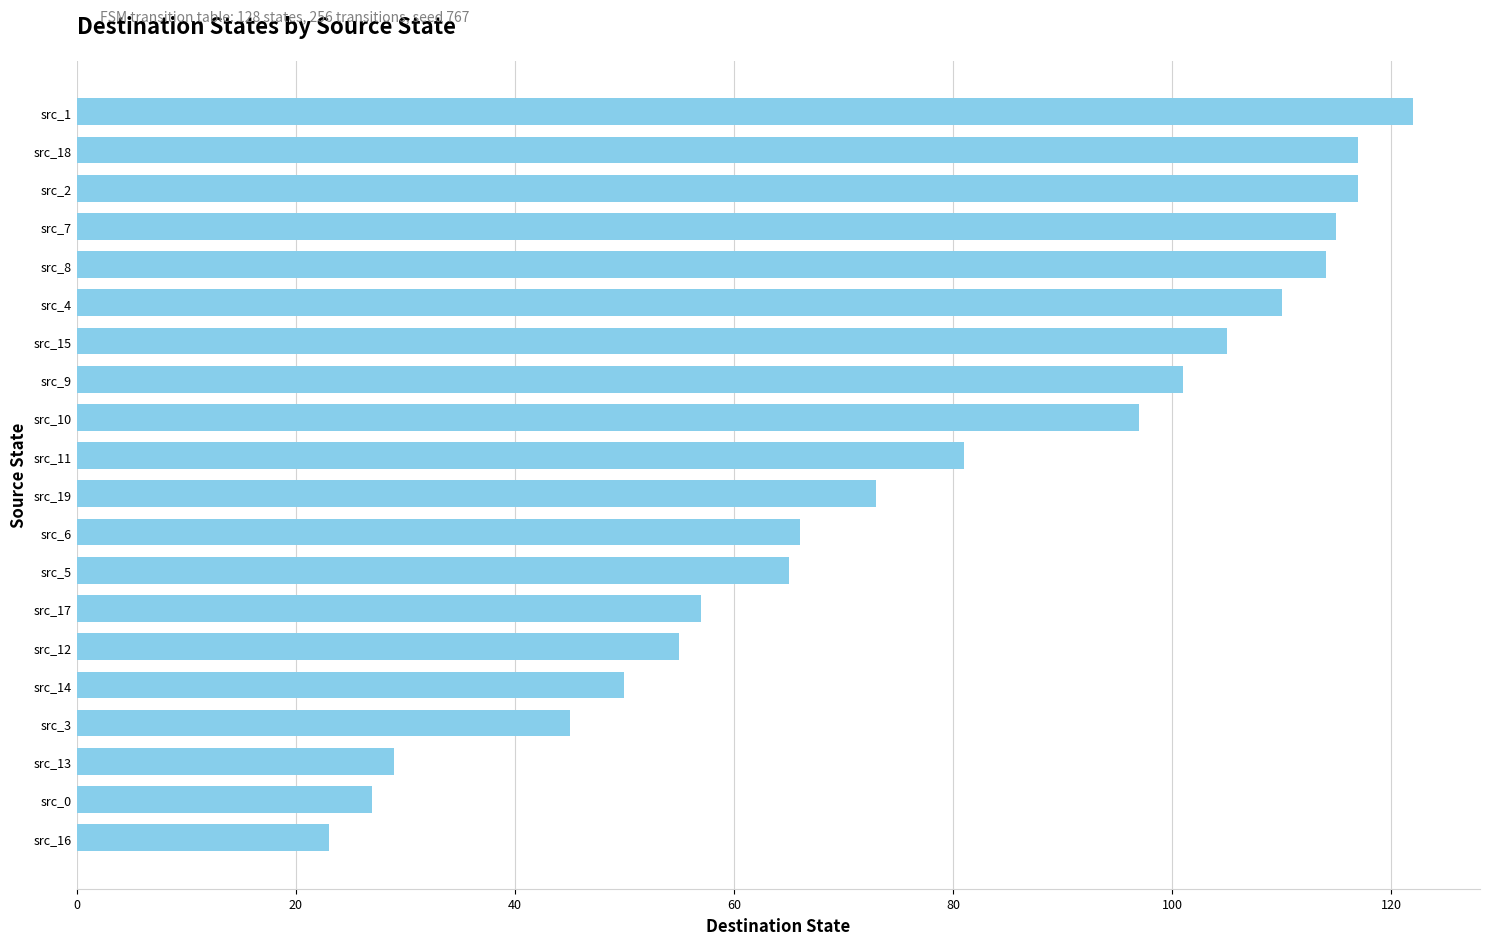

Which label corresponds to the largest value in the chart?

src_1